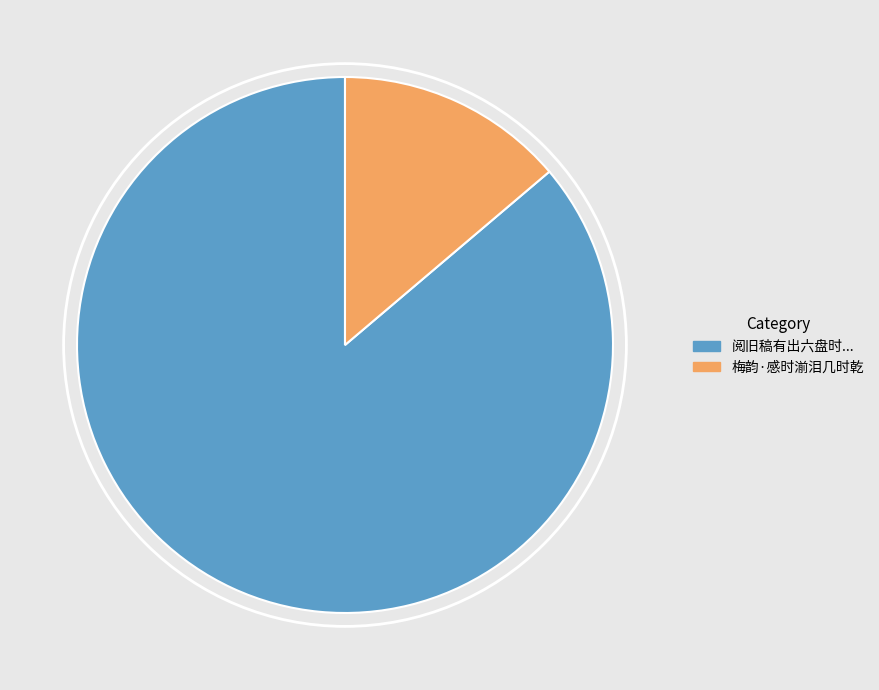

Is there any slice that represents more than half of the pie?

Yes